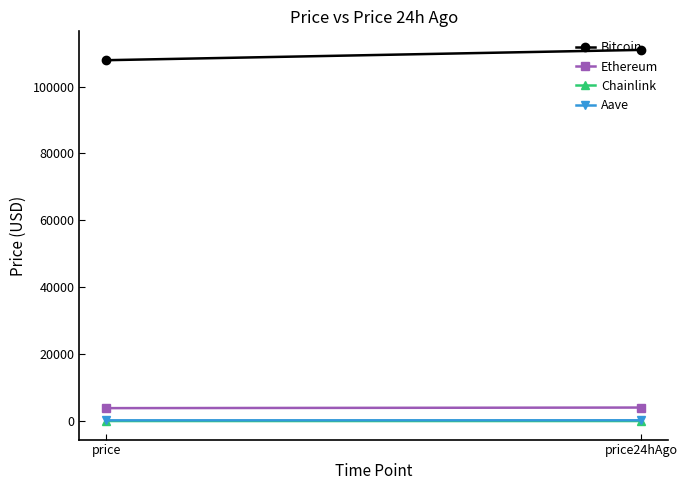

Read the Bitcoin value at price.

107882.0